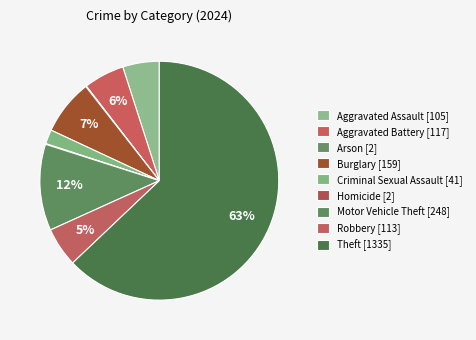

Which category has the smallest portion of the pie?

Arson